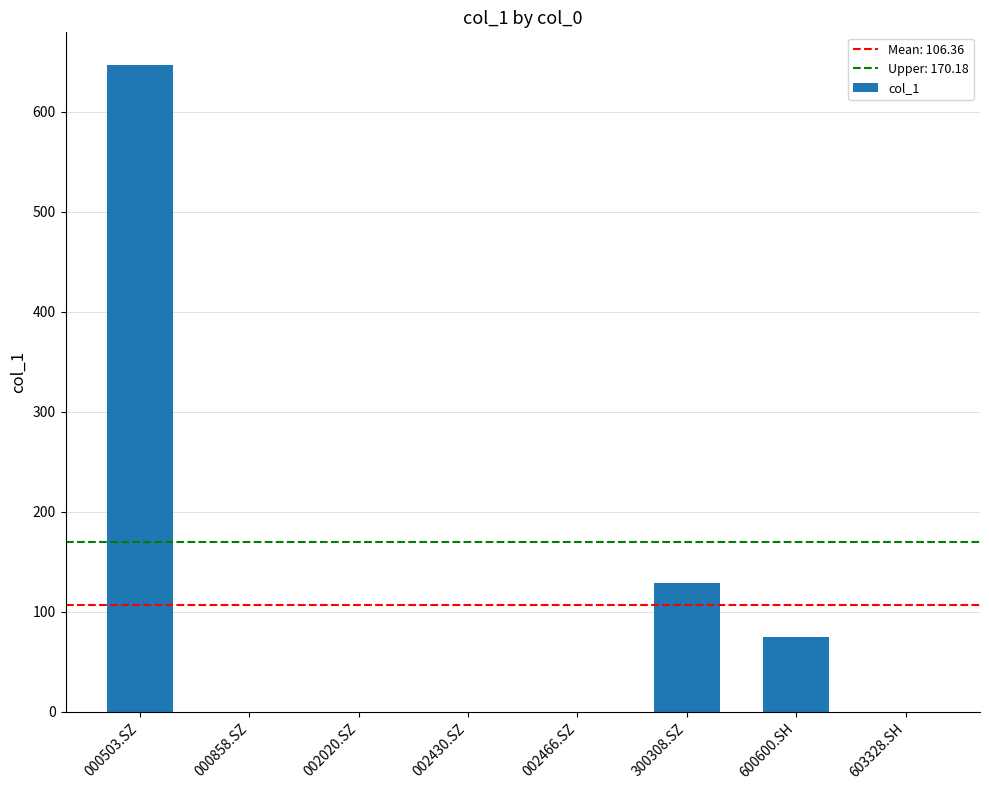

Which has a higher value, 002020.SZ or 300308.SZ?

300308.SZ